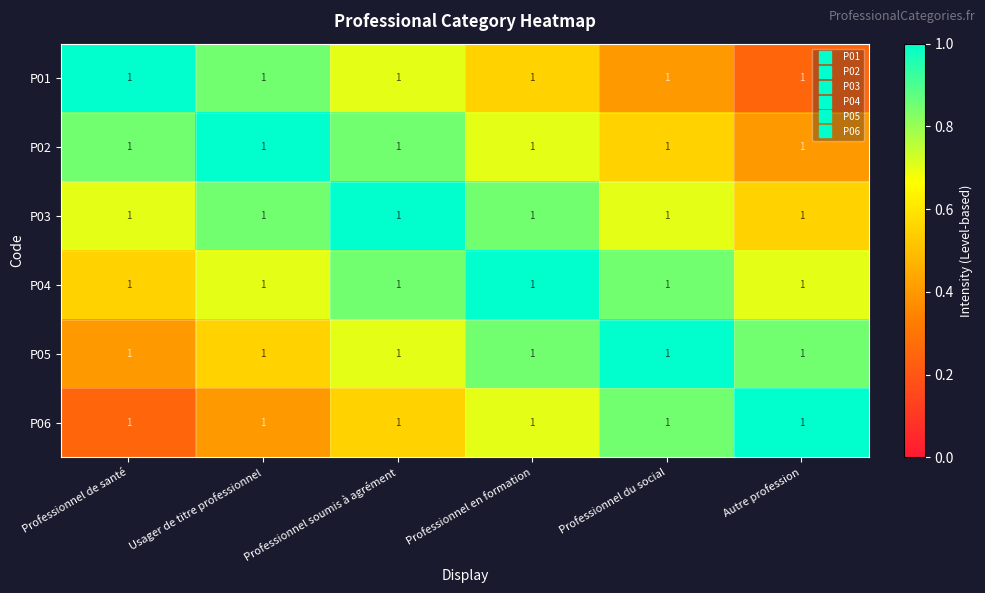

At which category is the sum across all series the highest?

Professionnel soumis à agrément